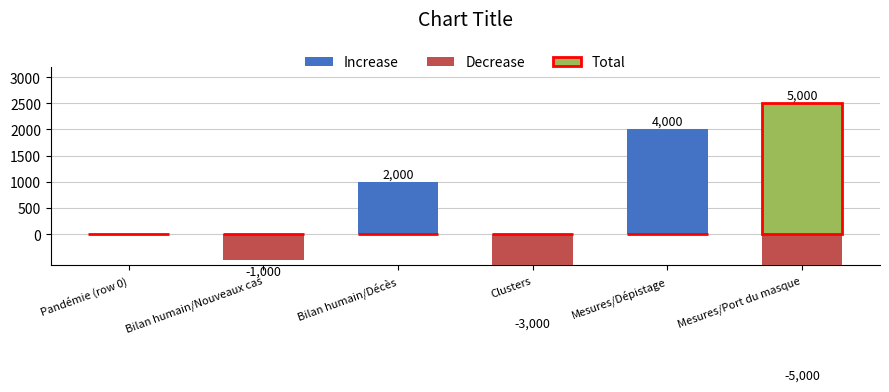

Count the number of data series in this chart.

3